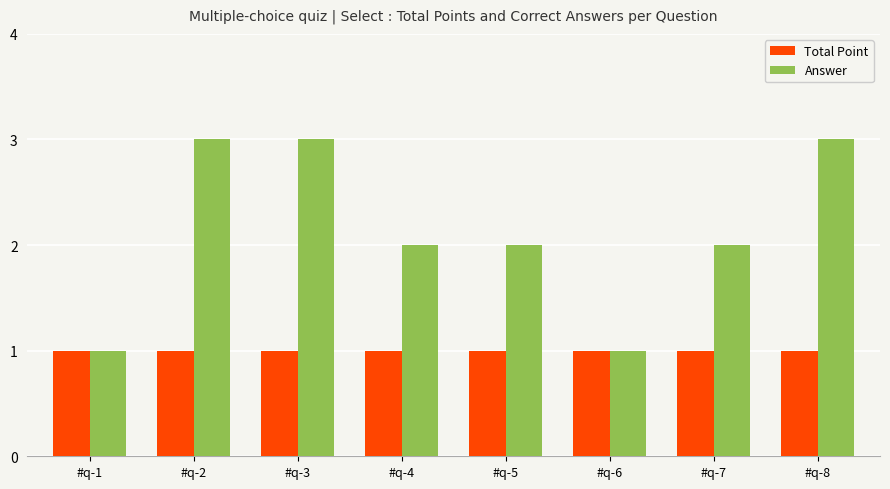

Rank the series at #q-5 from highest to lowest value.

Answer, Total Point